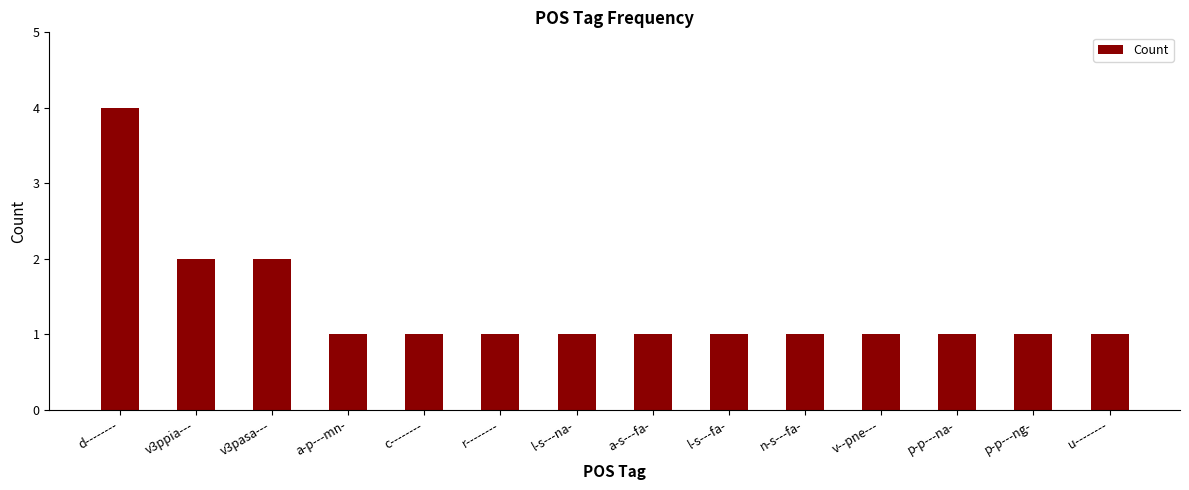

Reading right to left, what are all the values shown in this chart?

u--------=1	p-p---ng-=1	p-p---na-=1	v--pne---=1	n-s---fa-=1	l-s---fa-=1	a-s---fa-=1	l-s---na-=1	r--------=1	c--------=1	a-p---mn-=1	v3pasa---=2	v3ppia---=2	d--------=4